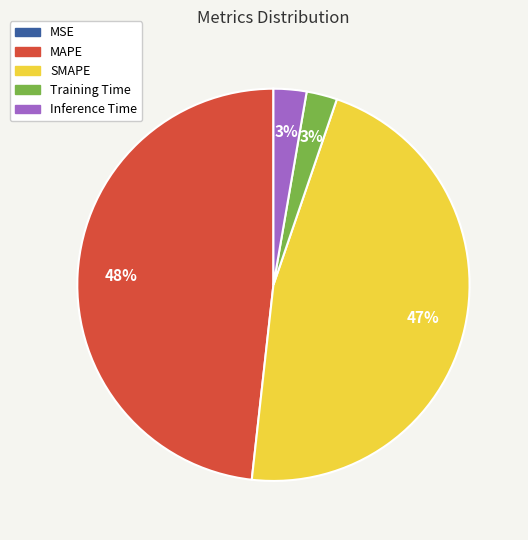

To the nearest percent, what percentage of the pie is Training Time?

3%